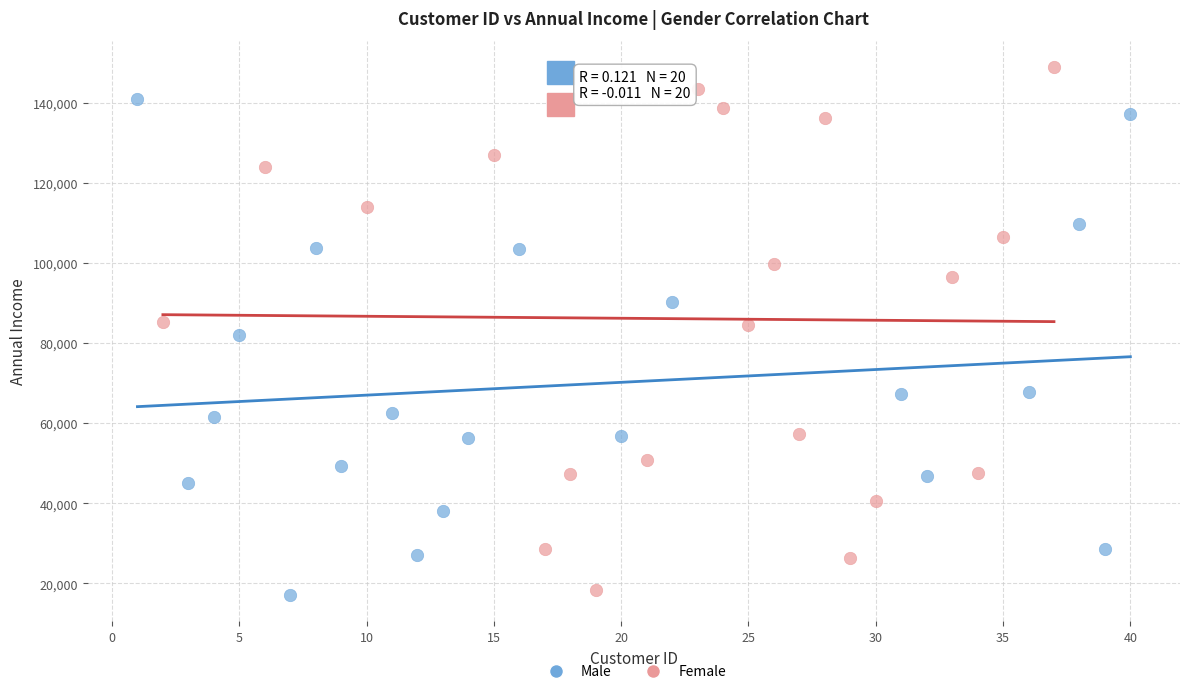

Which series reaches the maximum Y coordinate?

Female